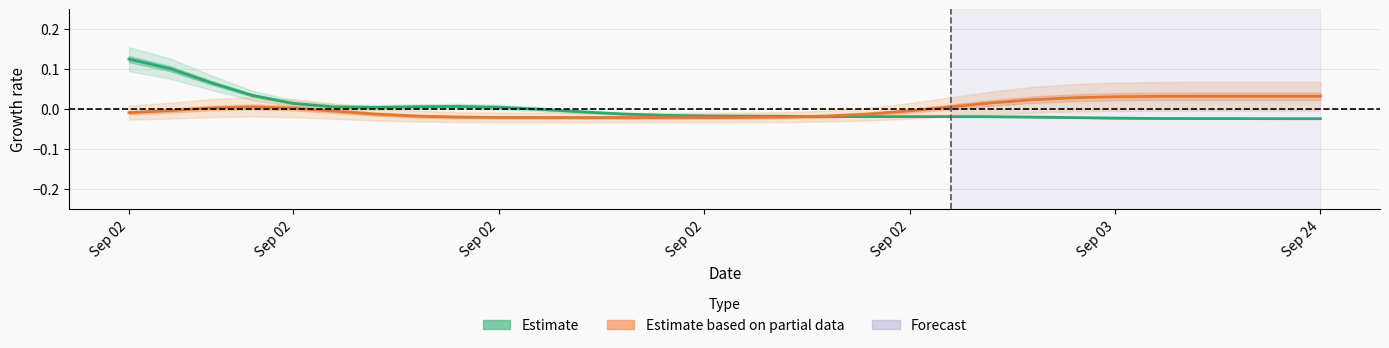

True or false: Votes (Estimate) has a value of -0.0 at 10.

False